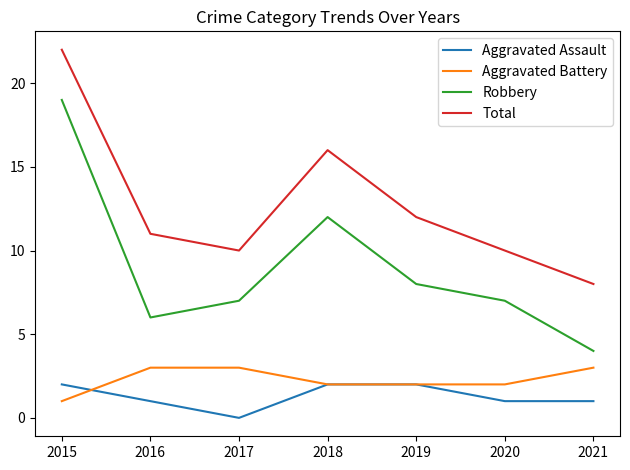

What are all the series names shown in the legend?

Aggravated Assault, Aggravated Battery, Robbery, Total